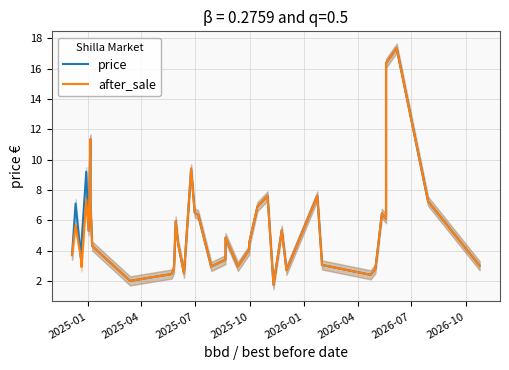

True or false: price and after_sale cross at least once.

False